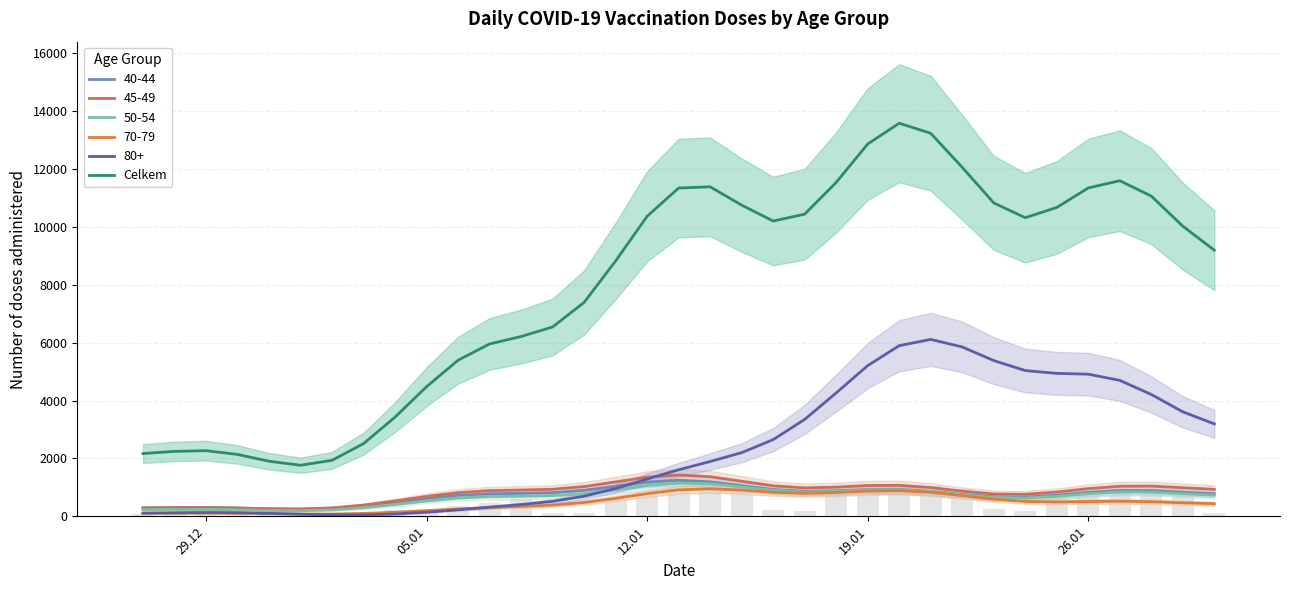

What is the highest value of the 50-54 series?

1147.3